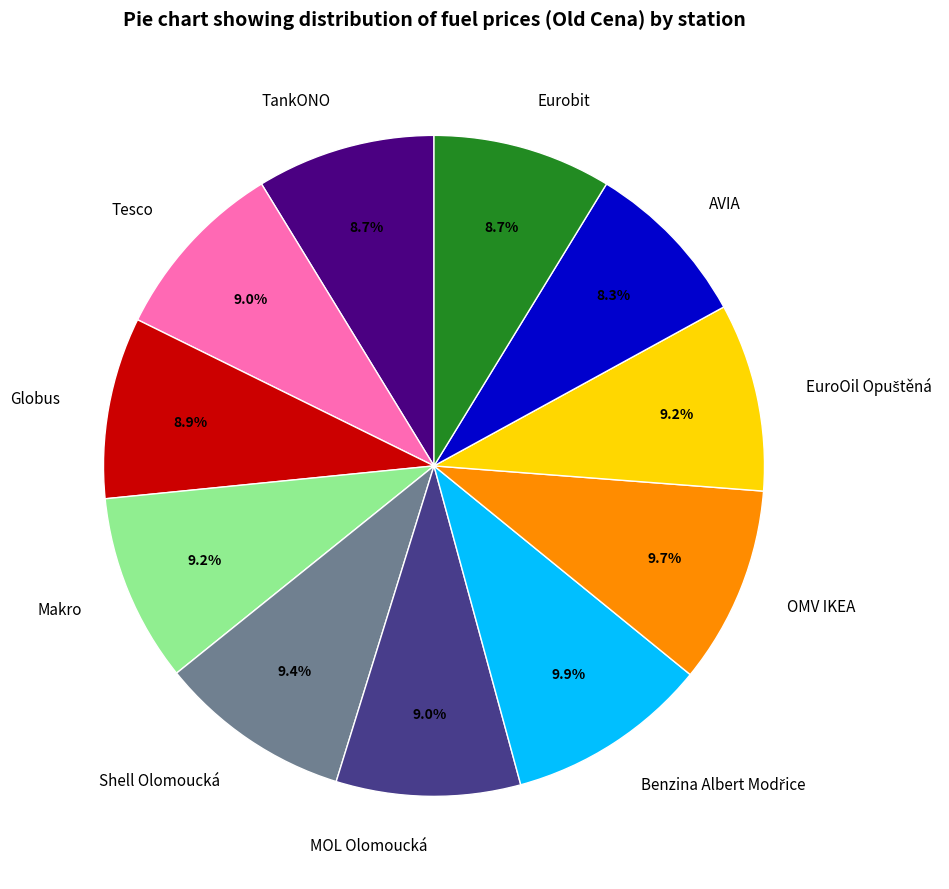

Which has a higher value, Tesco or OMV IKEA?

OMV IKEA